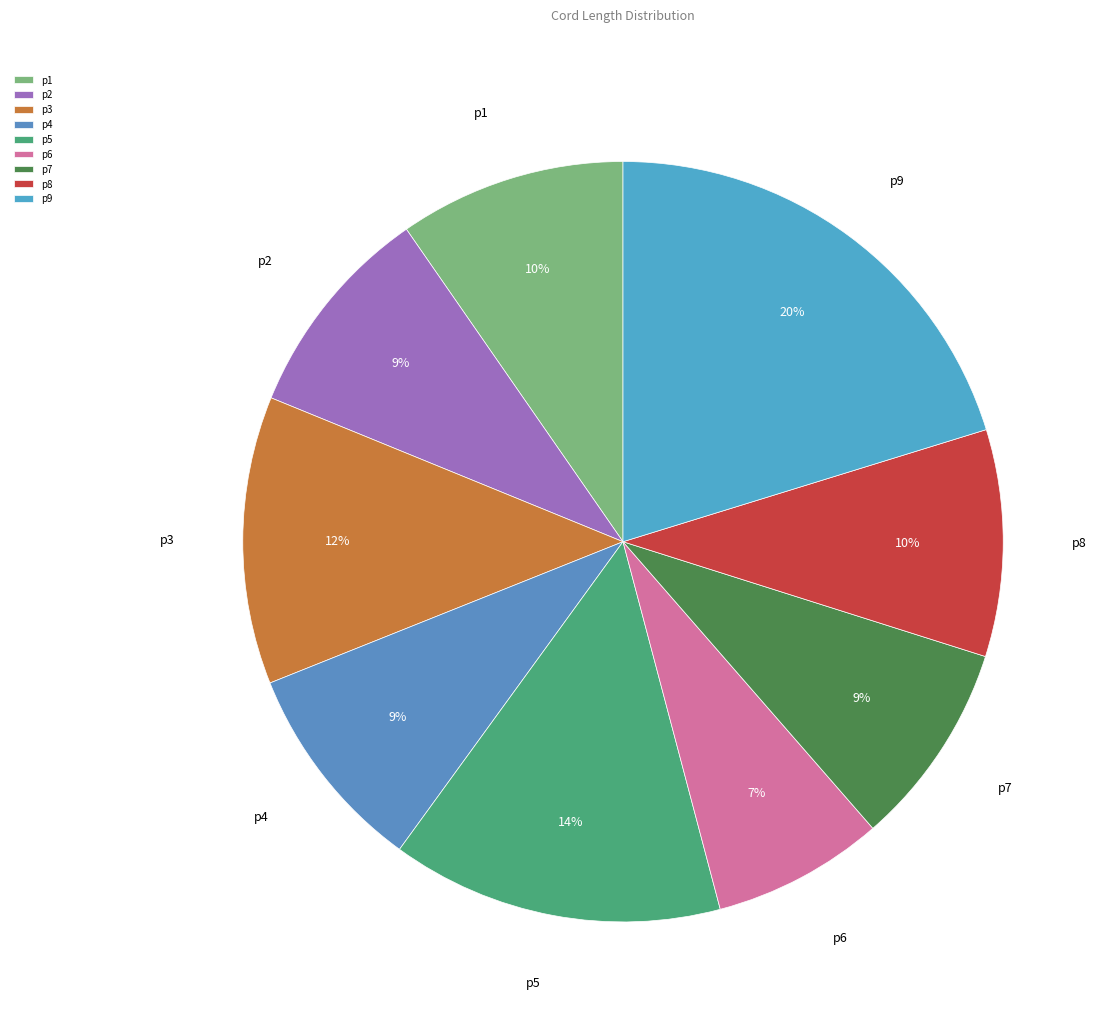

To the nearest percent, what portion does p2 represent?

9%